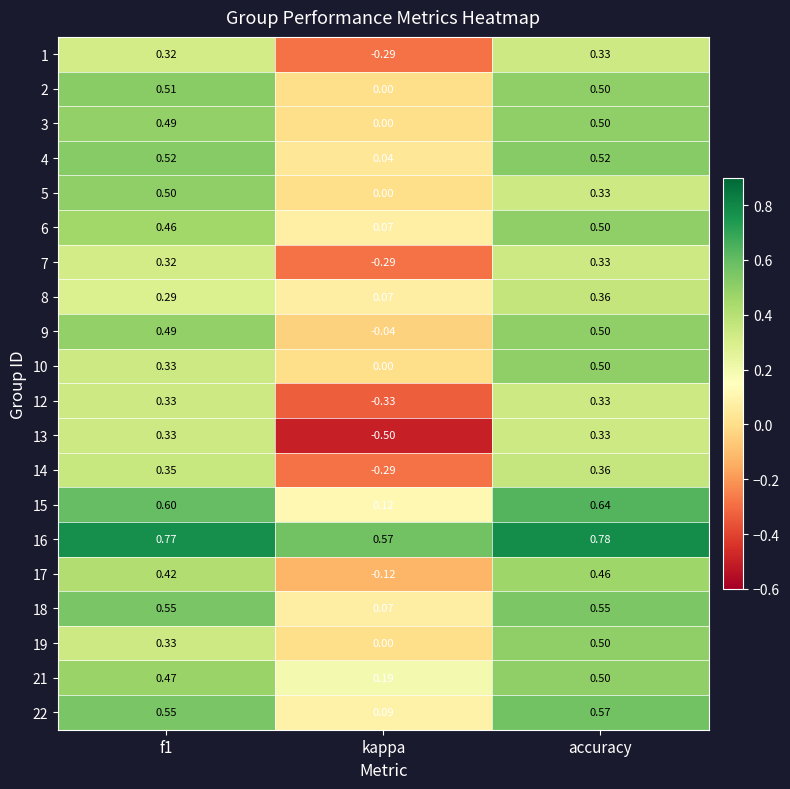

Where is 2 nearest to the value 0?

kappa